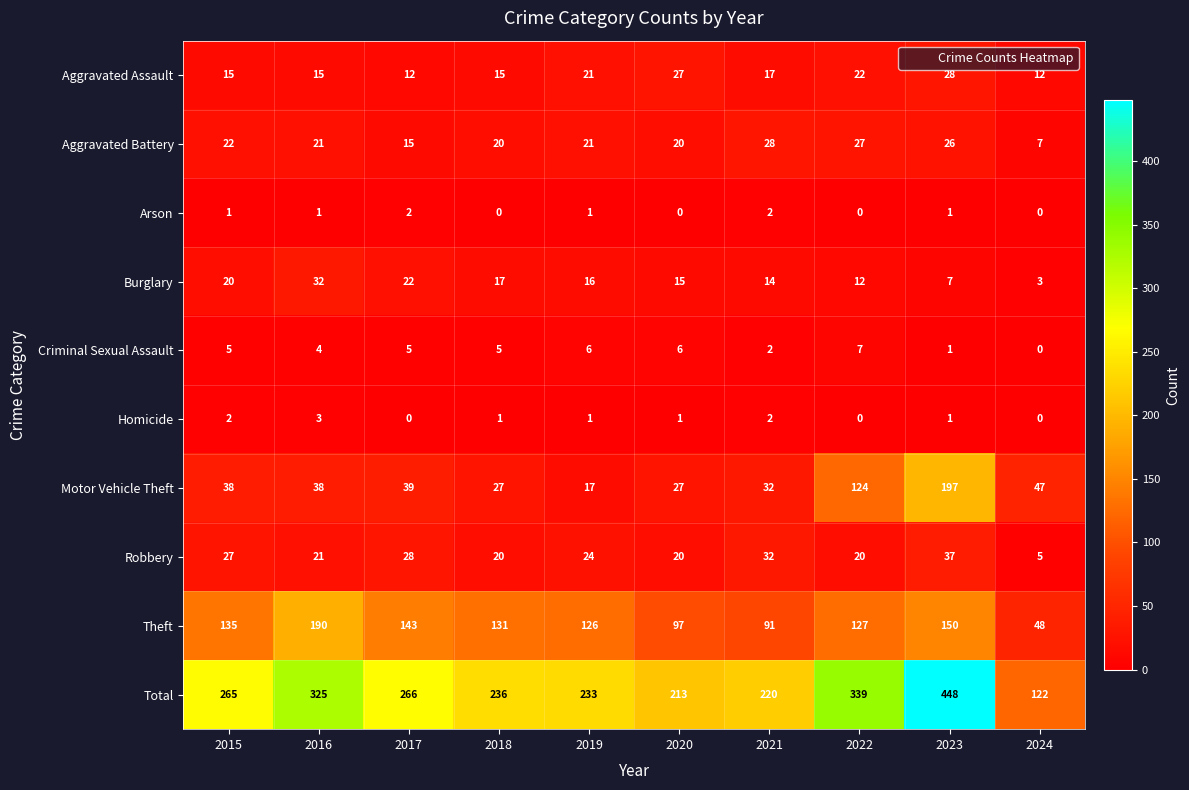

Which series has the largest range (max minus min)?

Total